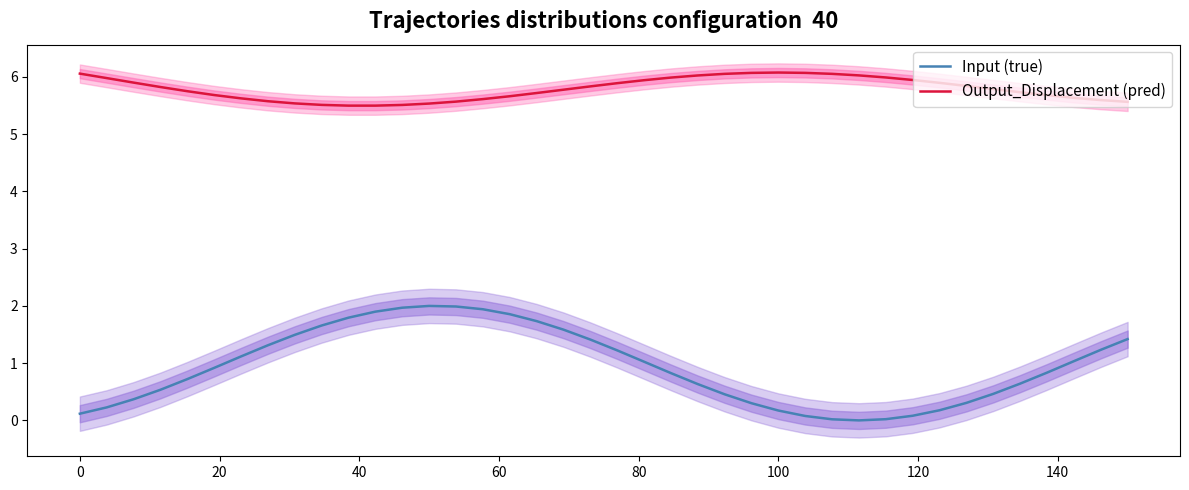

Does the chart display data point markers on the line(s)?

No